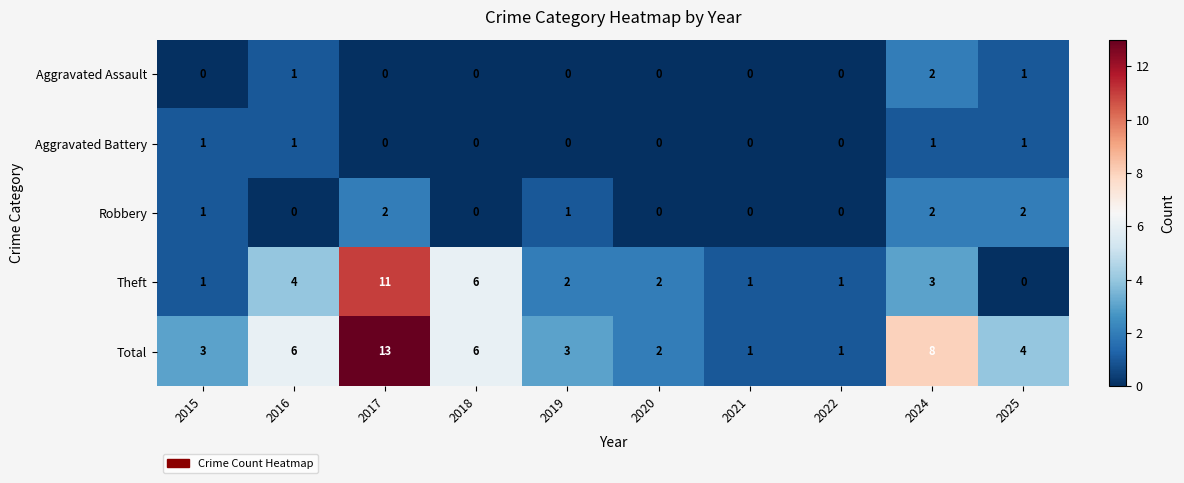

At which label is Theft closest to 5?

2016